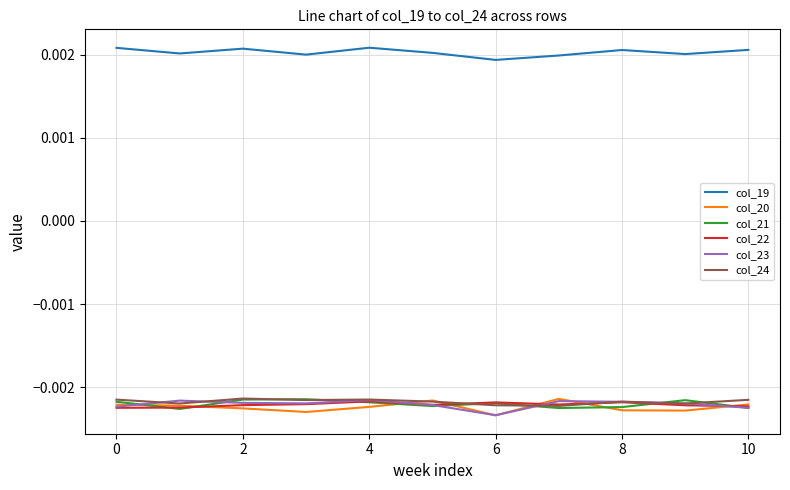

Which series has the largest total across all categories?

col_19